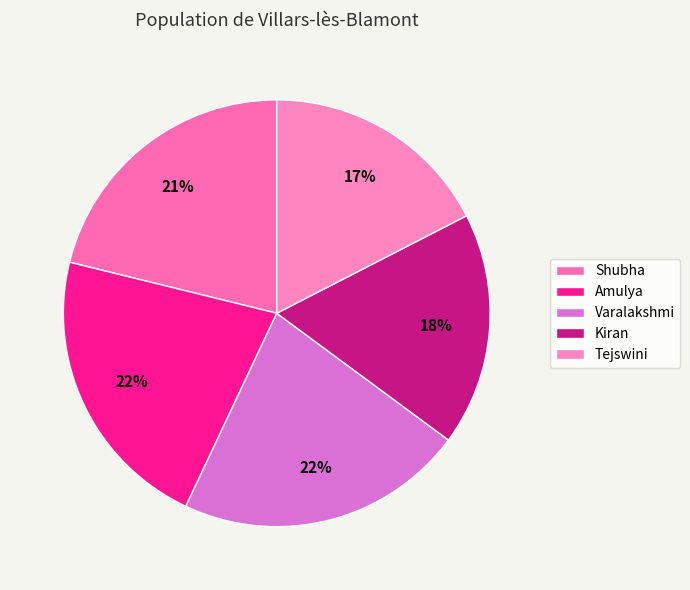

Rank the categories by value from lowest to highest.

Tejswini, Kiran, Shubha, Amulya, Varalakshmi